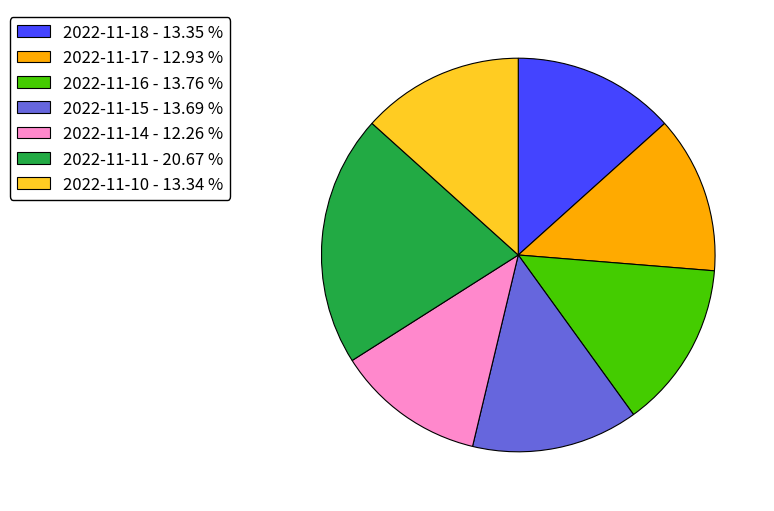

Which category has the smallest portion of the pie?

2022-11-14